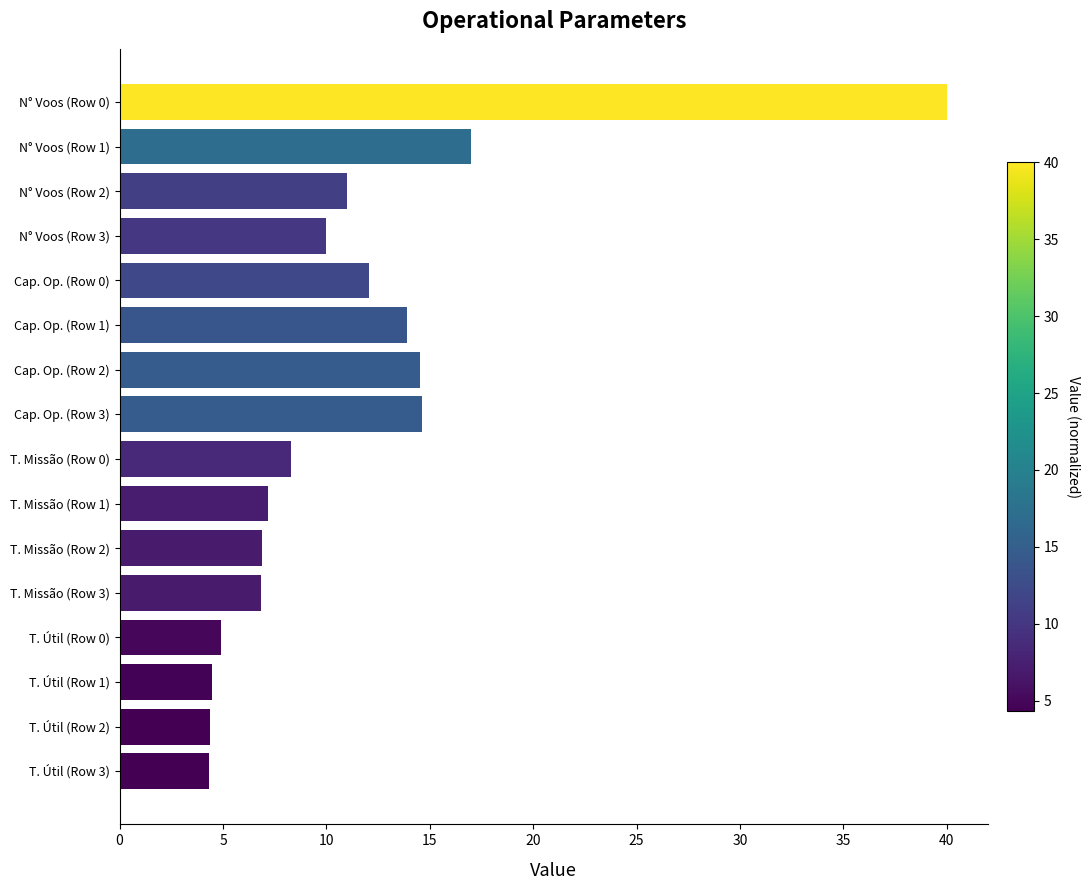

What is the label of the 5th bar from the top?

Cap. Op. (Row 0)